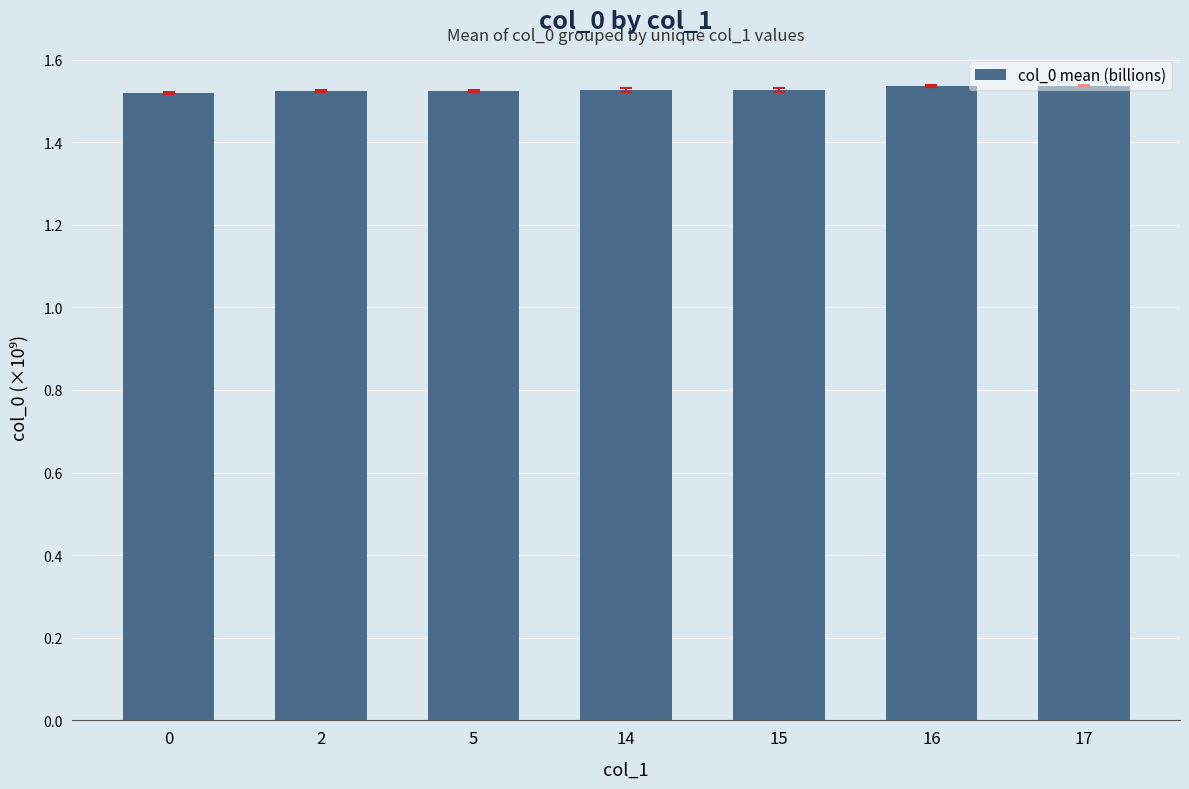

Approximately how many times larger is the value at 2 compared to 15?

1.0